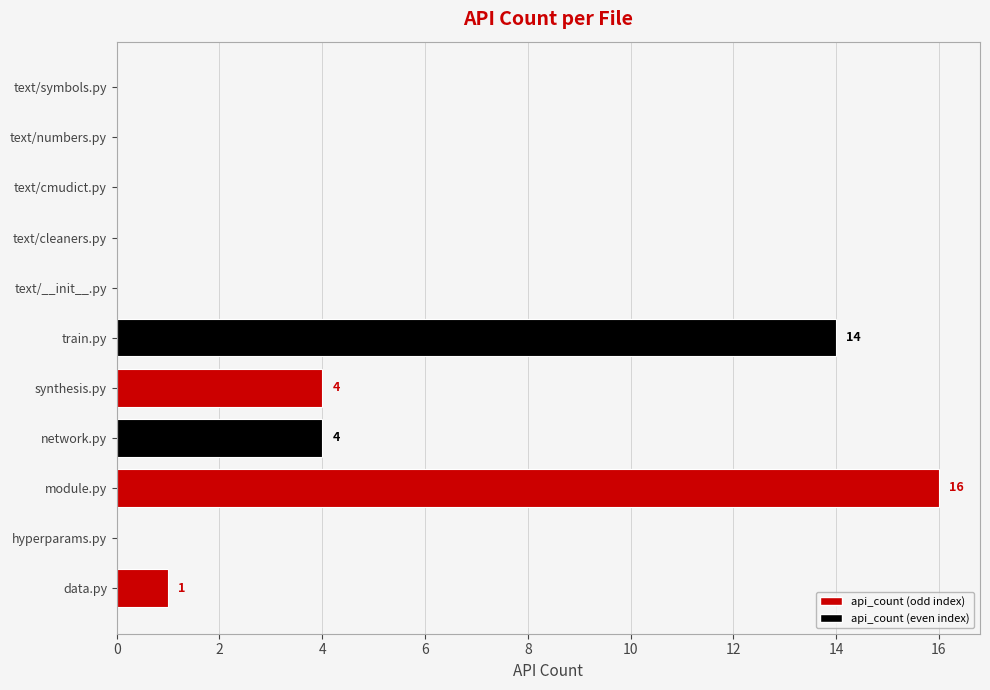

Count the number of categories in the chart.

11